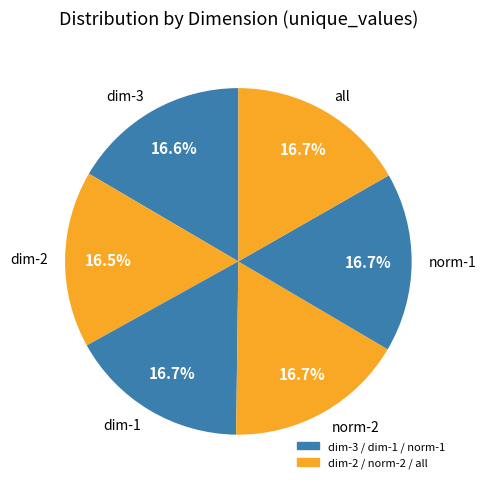

What percentage is NOT represented by norm-1?

83.3%